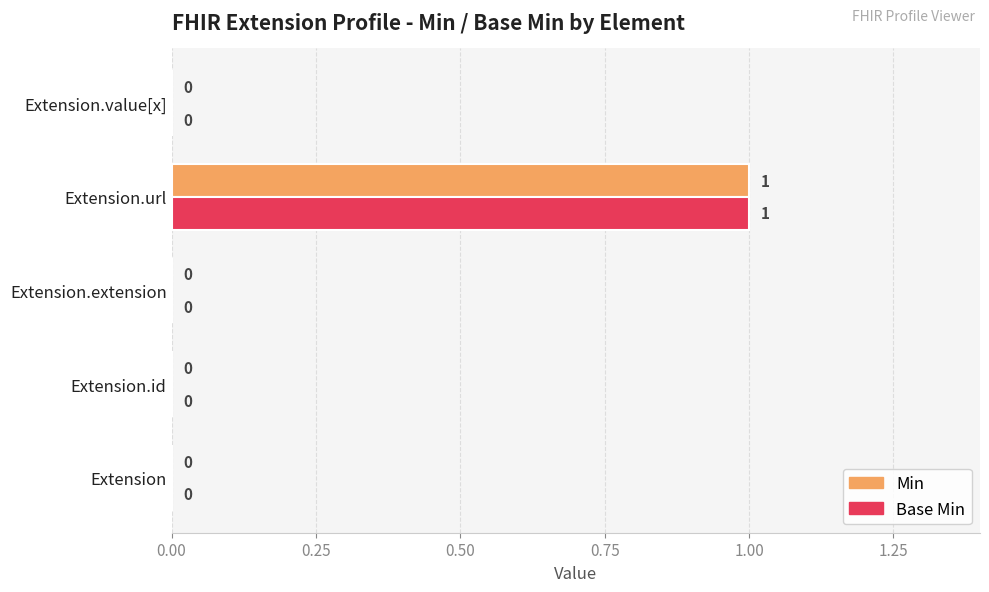

How many Min values are between 0 and 1?

5